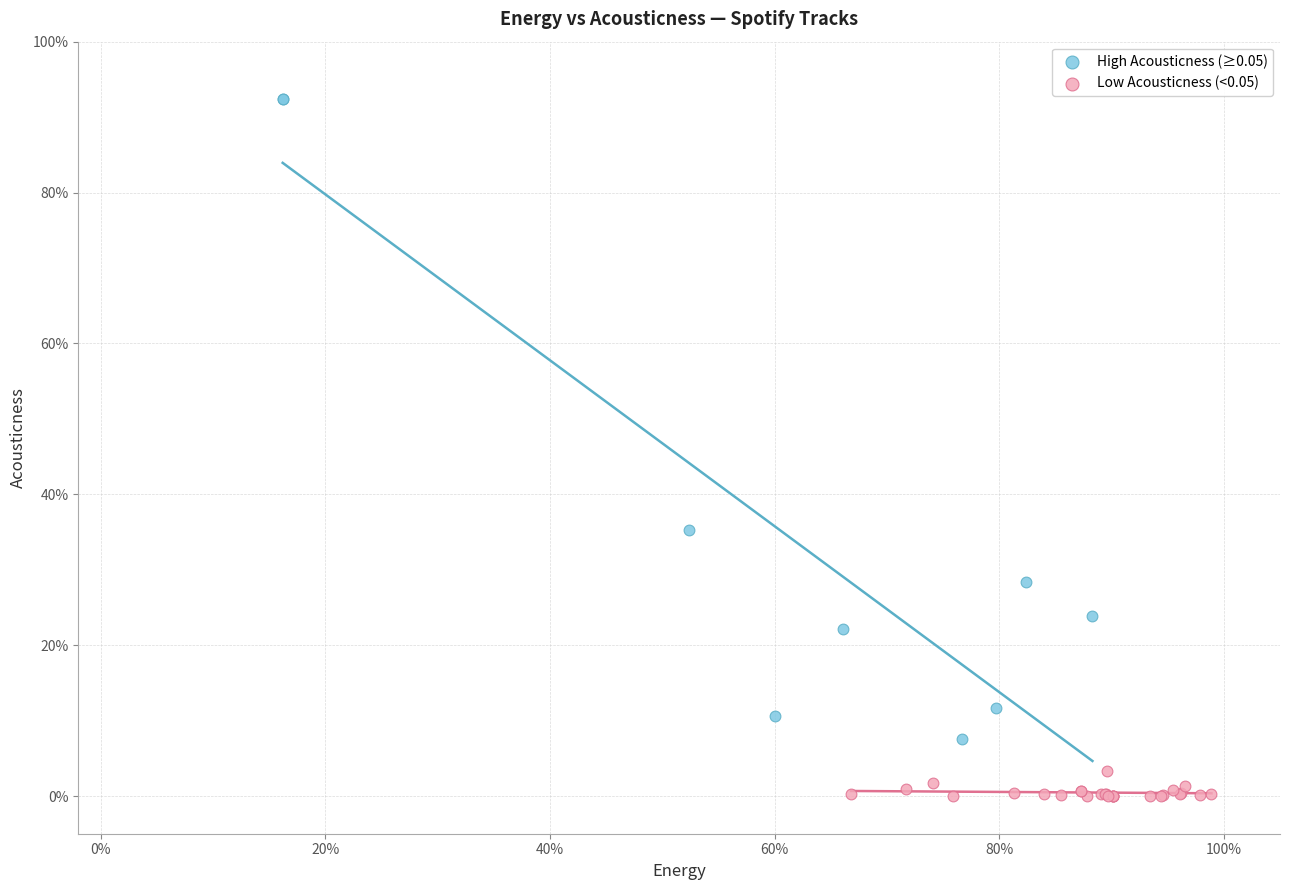

Which series has the largest Y range (max minus min)?

High Acousticness (≥0.05)